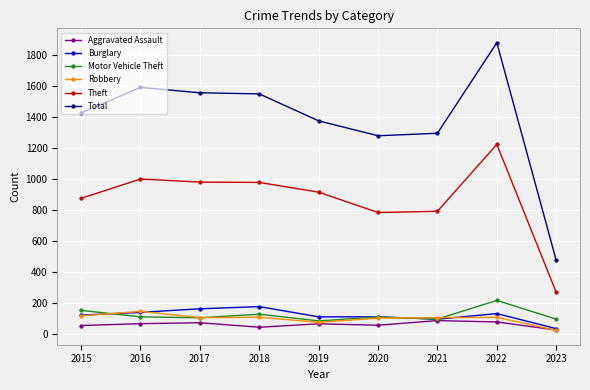

How many values in the Theft series are below 914?

4